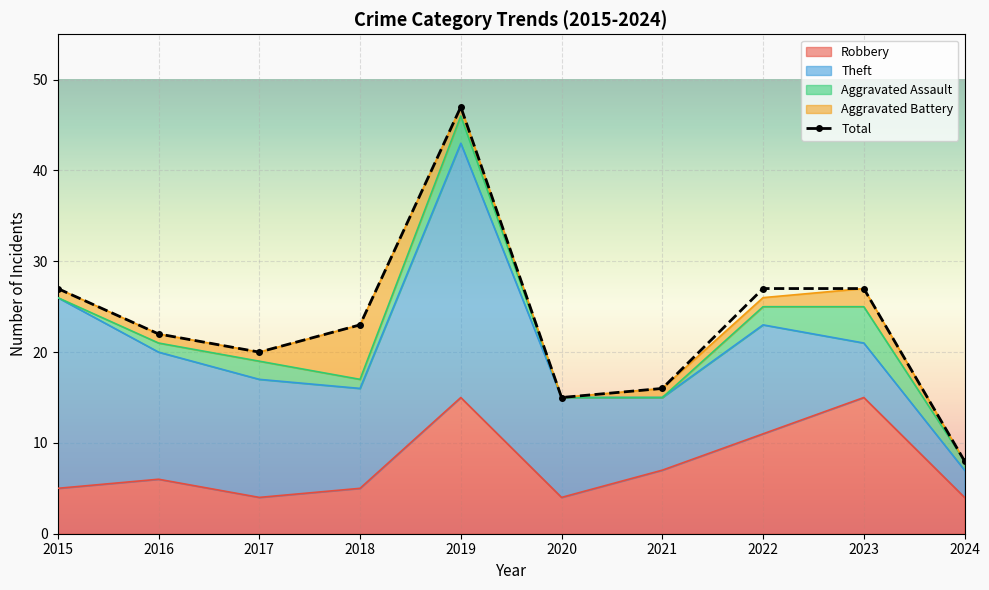

Rank the categories by value from lowest to highest.

2024, 2020, 2021, 2017, 2016, 2018, 2015, 2022, 2023, 2019